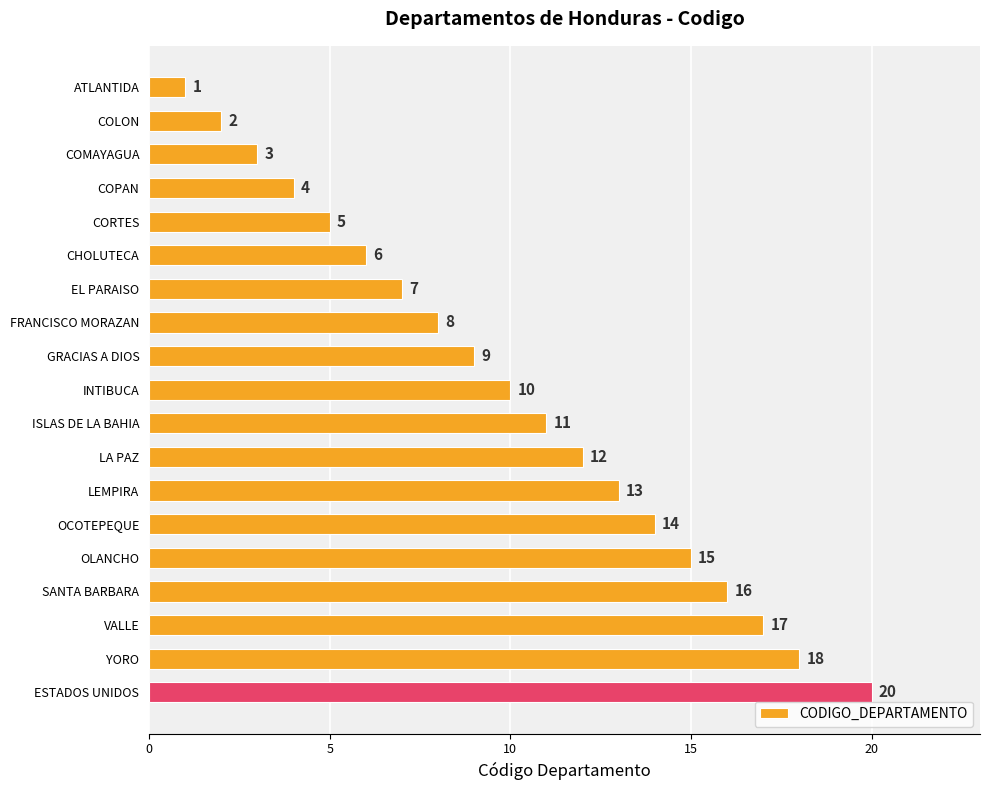

Does the chart contain any negative values?

No